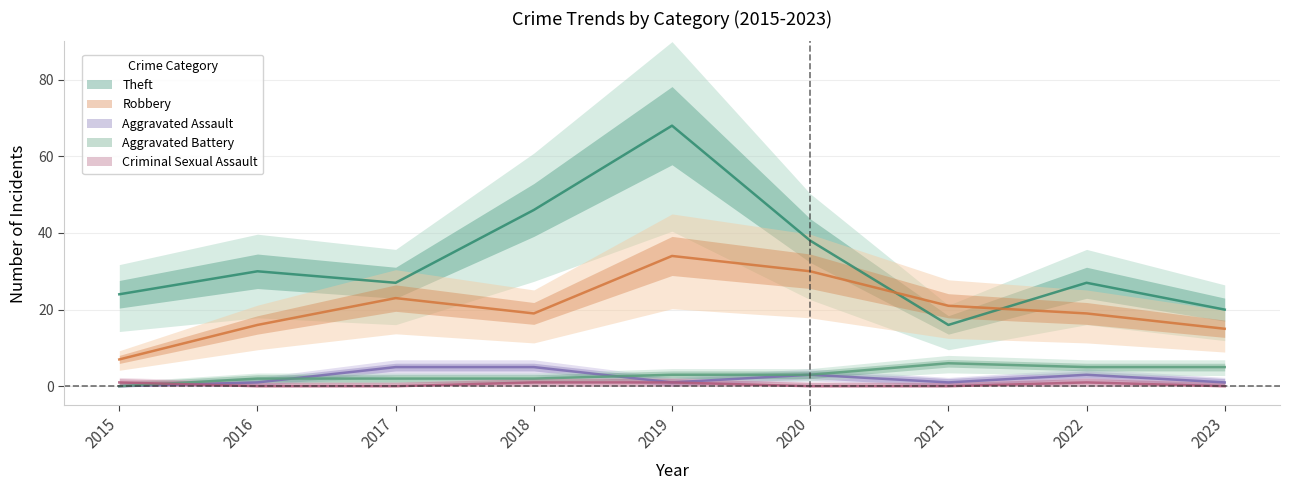

What are all the series names shown in the legend?

Robbery, Theft, Aggravated Assault, Aggravated Battery, Criminal Sexual Assault